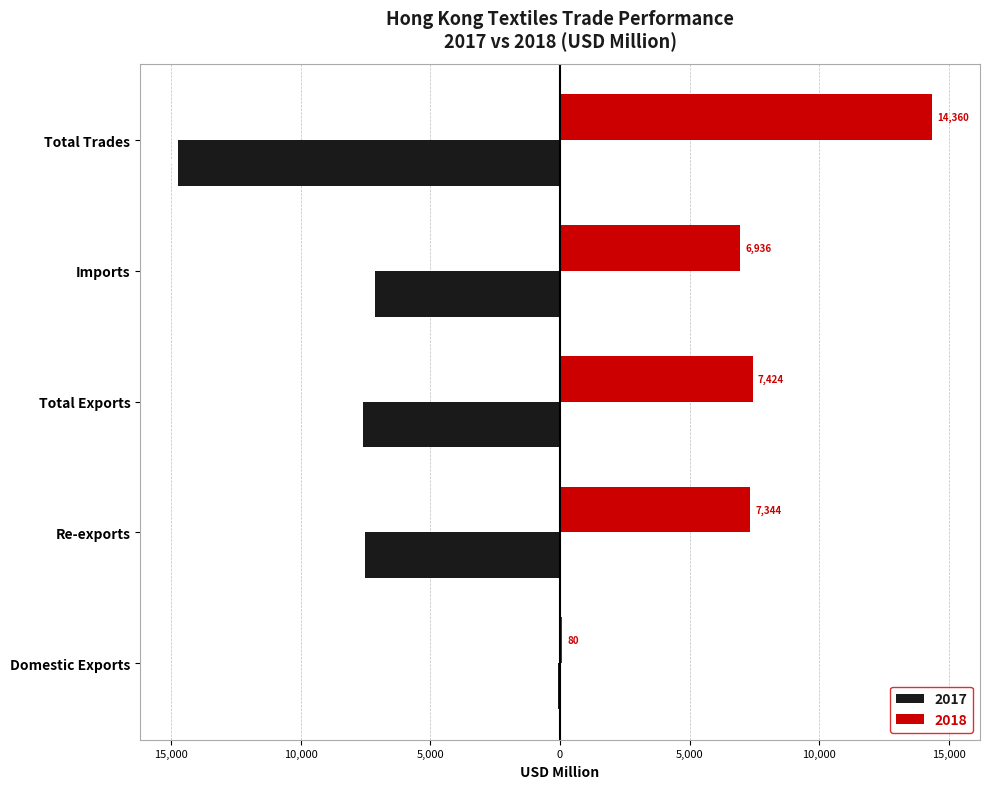

What is the sum of all 2017 values?

-37045.2